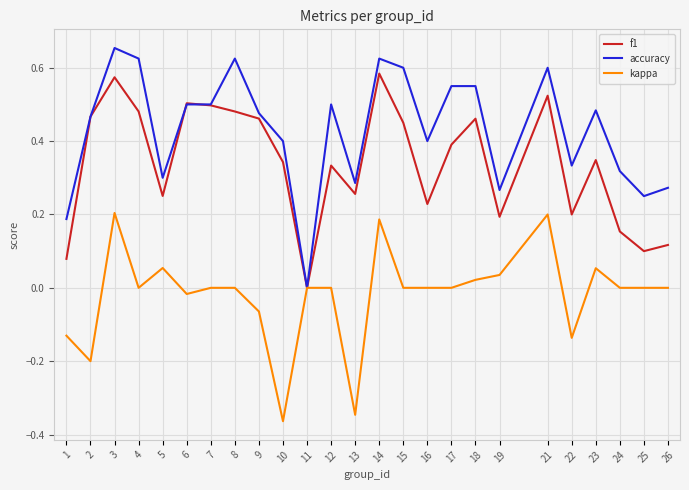

At which category does f1 reach its first local peak?

3